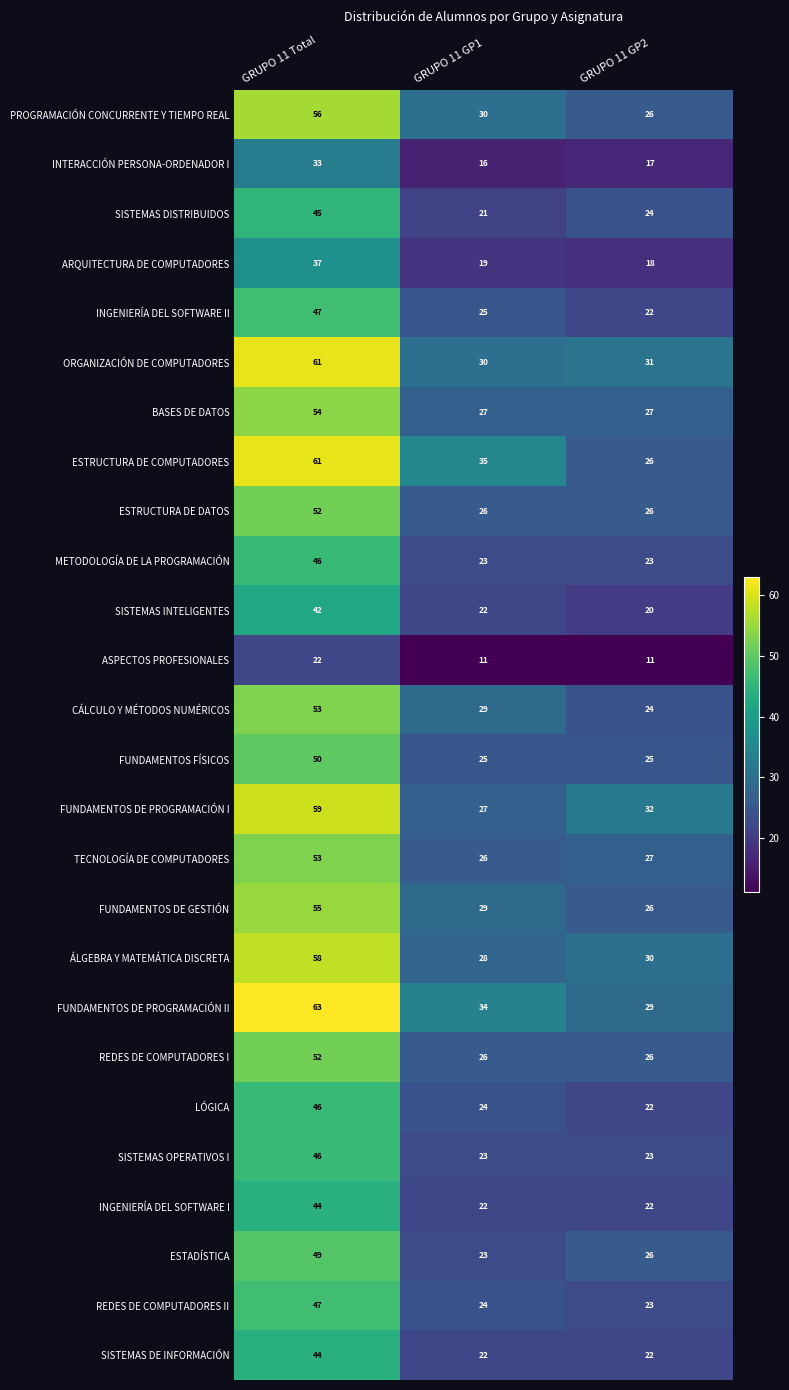

List the labels in order of FUNDAMENTOS DE PROGRAMACIÓN I value, smallest first.

GRUPO 11 GP1, GRUPO 11 GP2, GRUPO 11 Total